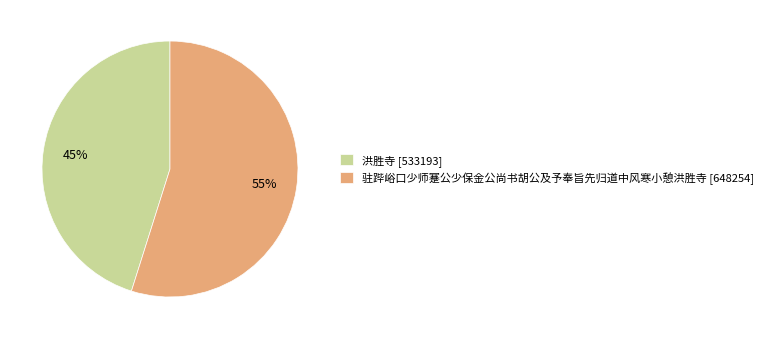

To the nearest percent, what percentage of the pie is 驻跸峪口少师蹇公少保金公尚书胡公及予奉旨先归道中风寒小憩洪胜寺?

55%